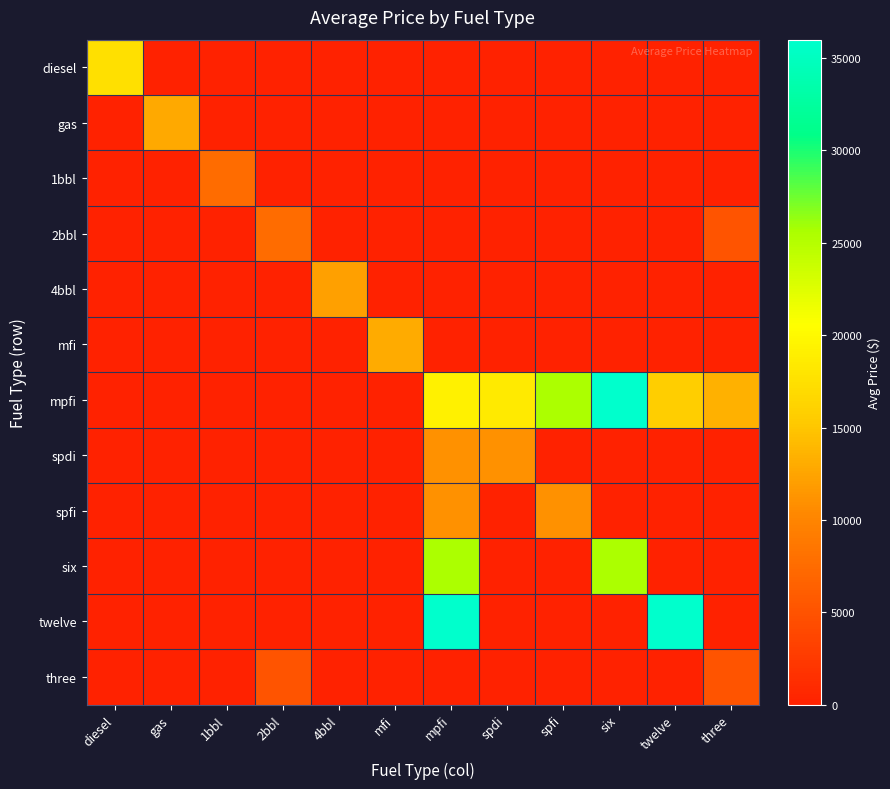

At 4bbl, list the series in order from largest to smallest.

4bbl, diesel, gas, 1bbl, 2bbl, mfi, mpfi, spdi, spfi, six, twelve, three